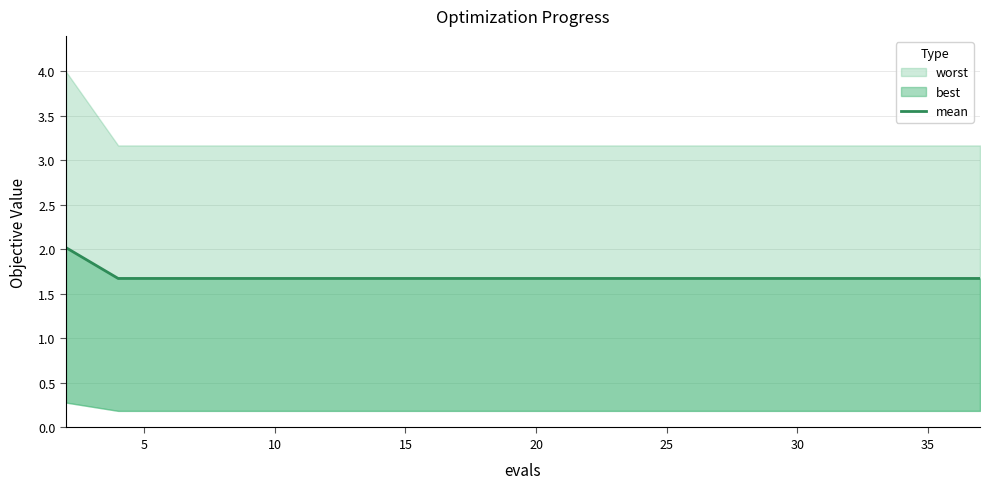

Is it true that the value at 10 is 0.8?

False